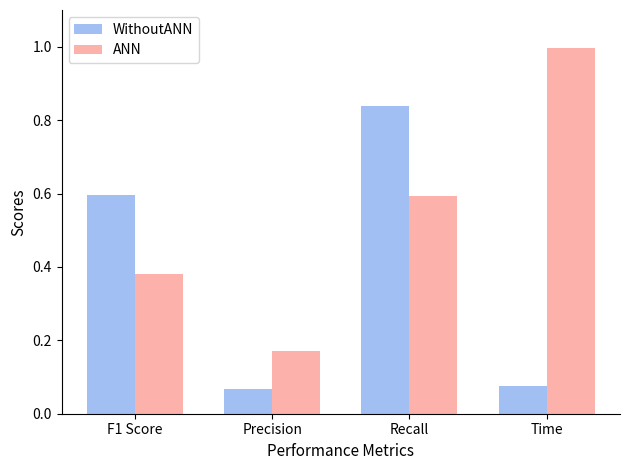

Which series changed the most between F1 Score and Recall?

WithoutANN